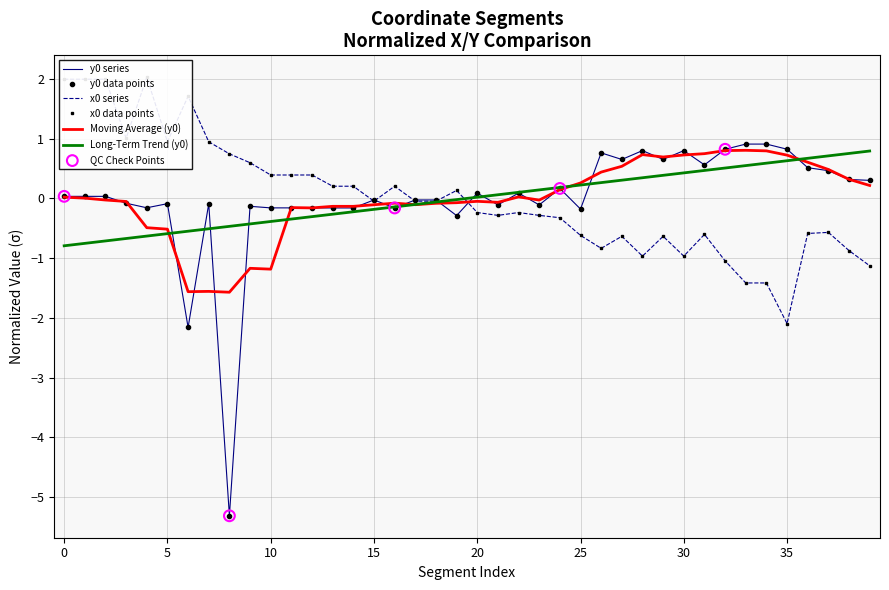

Which series reaches the maximum Y coordinate?

x0